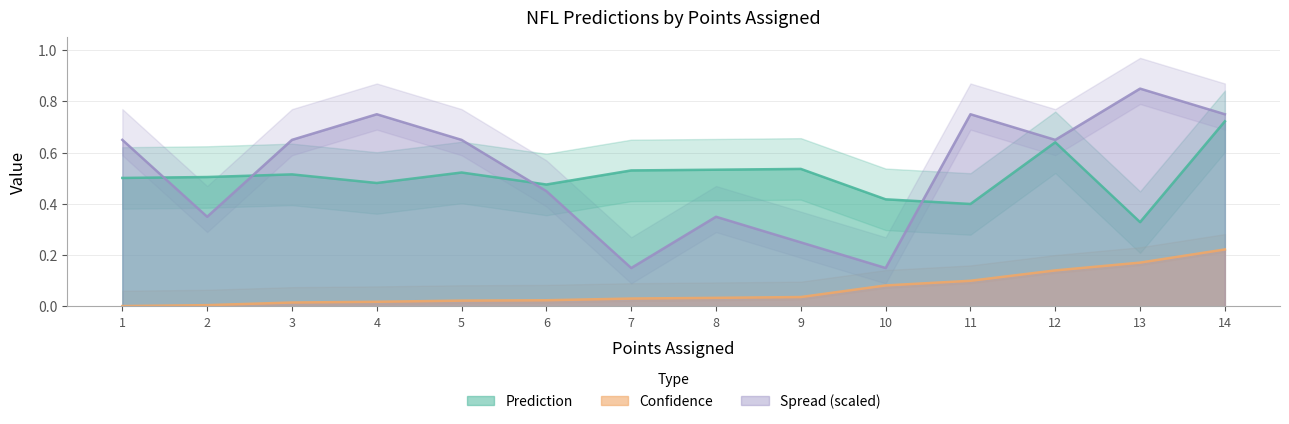

Reading left to right, extract all data points from this chart.

Prediction: 0.5	0.5	0.5	0.5	0.5	0.5	0.5	0.5	0.5	0.4	0.4	0.6	0.3	0.7
Confidence: 0.0	0.0	0.0	0.0	0.0	0.0	0.0	0.0	0.0	0.1	0.1	0.1	0.2	0.2
Spread: 0.7	0.3	0.7	0.8	0.7	0.5	0.1	0.3	0.2	0.1	0.8	0.7	0.8	0.8